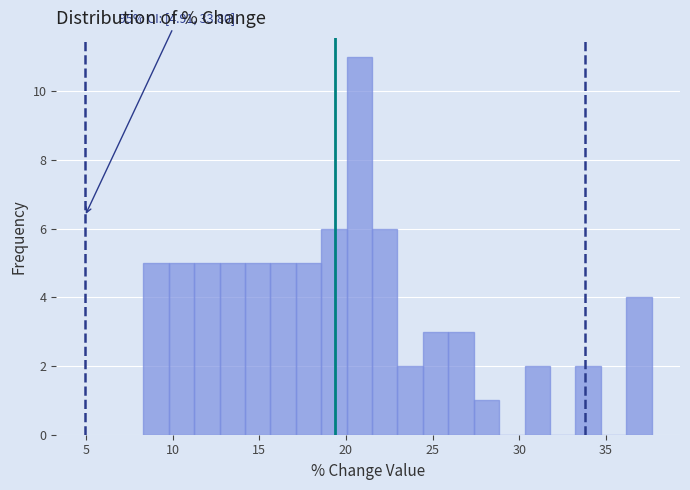

Around what value on the x-axis is the tallest bar? Give the approximate position of its centre, as read against the axis.

21.0